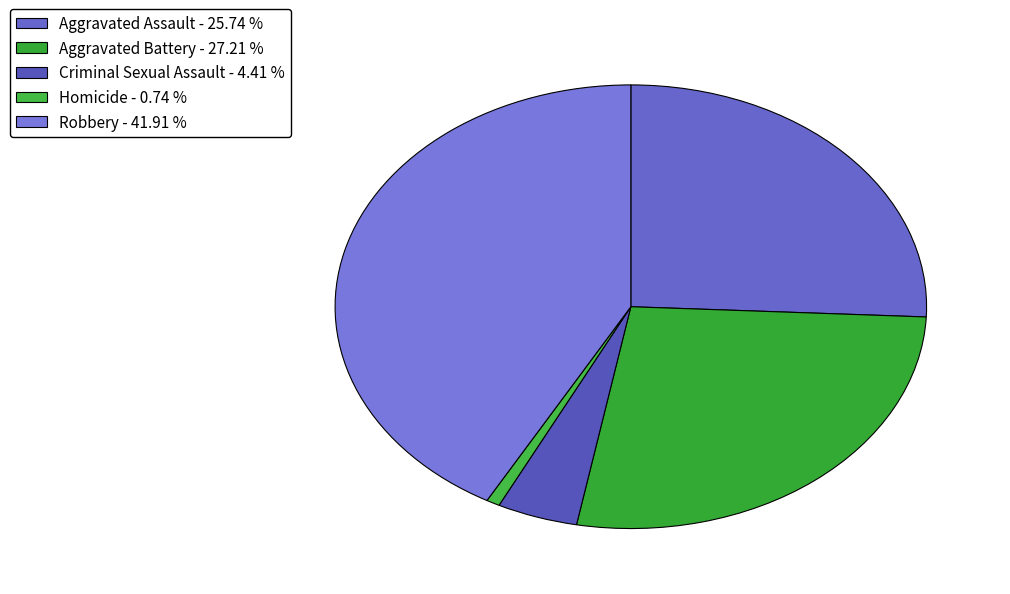

To the nearest percent, what is the difference between the largest and smallest slice percentages?

41%